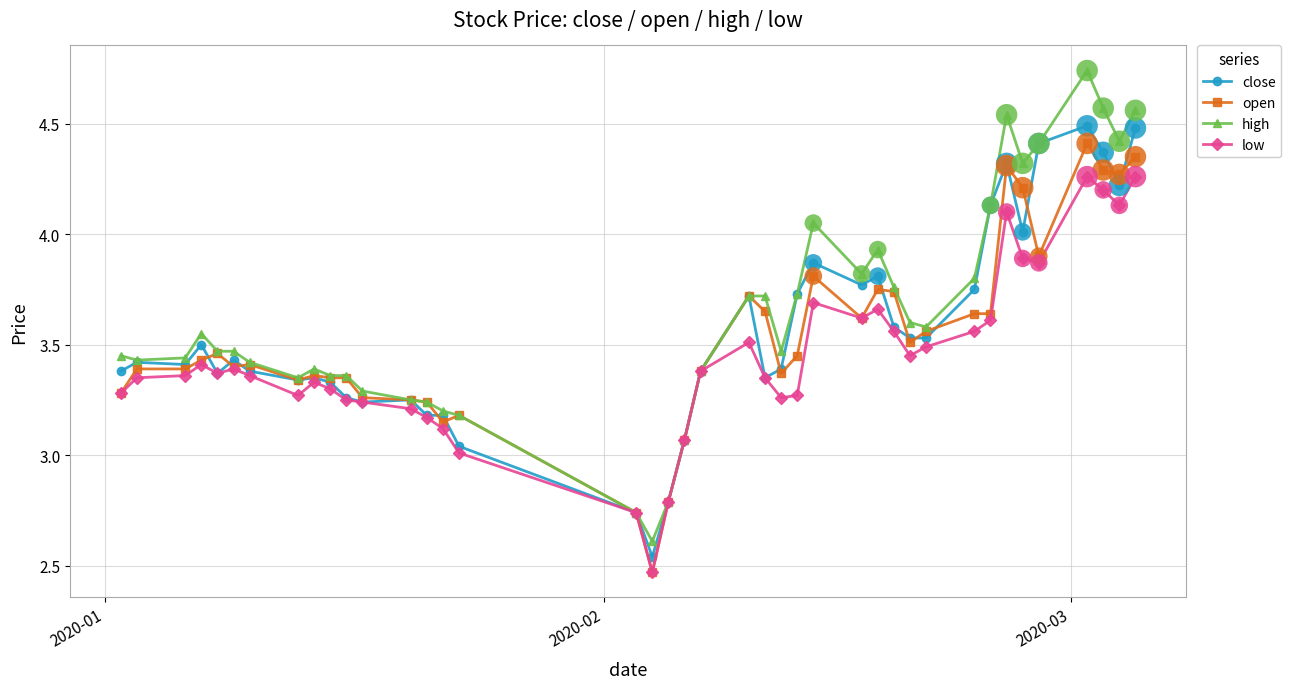

Which series has the largest range (max minus min)?

high